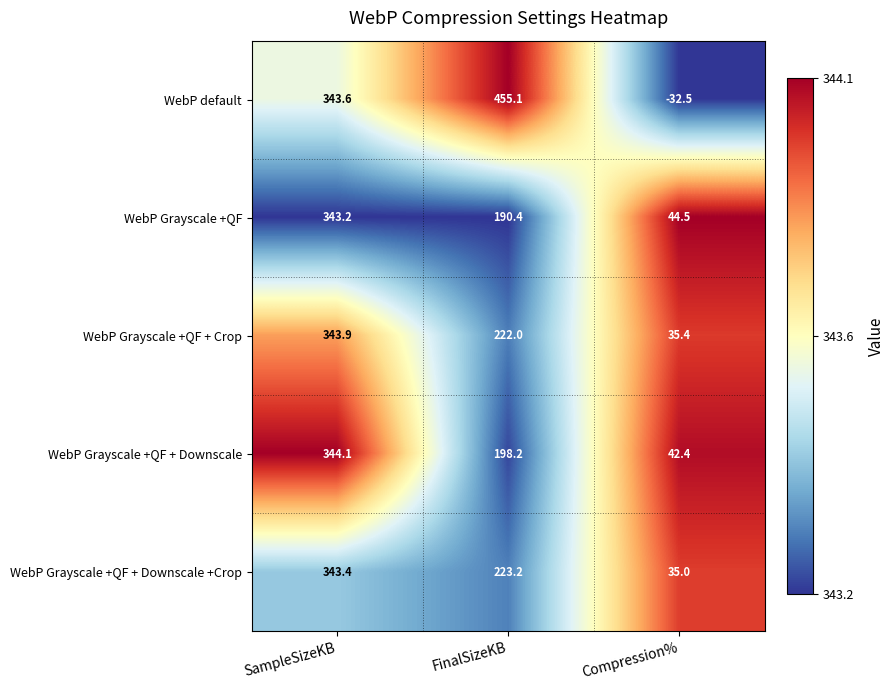

The value of WebP Grayscale +QF + Downscale at FinalSizeKB is 106.9. True or false?

False